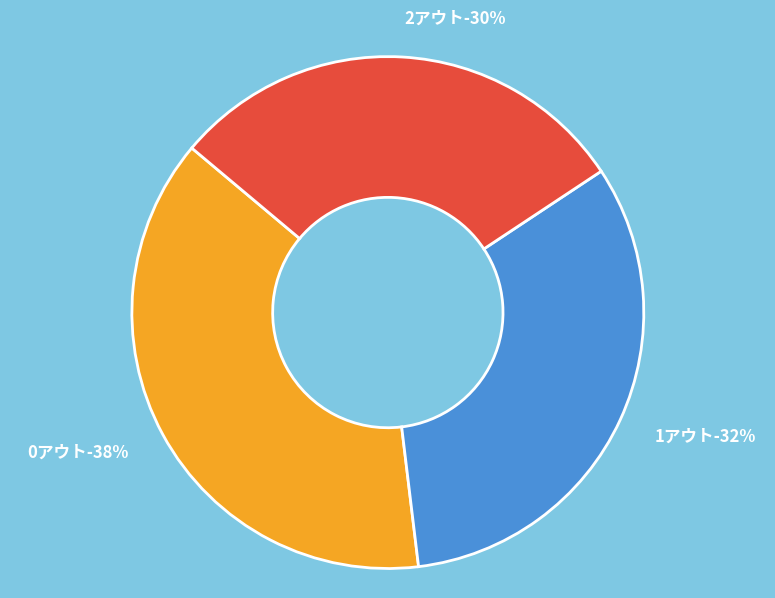

What is the total percentage of 1アウト and 2アウト?

62.0%